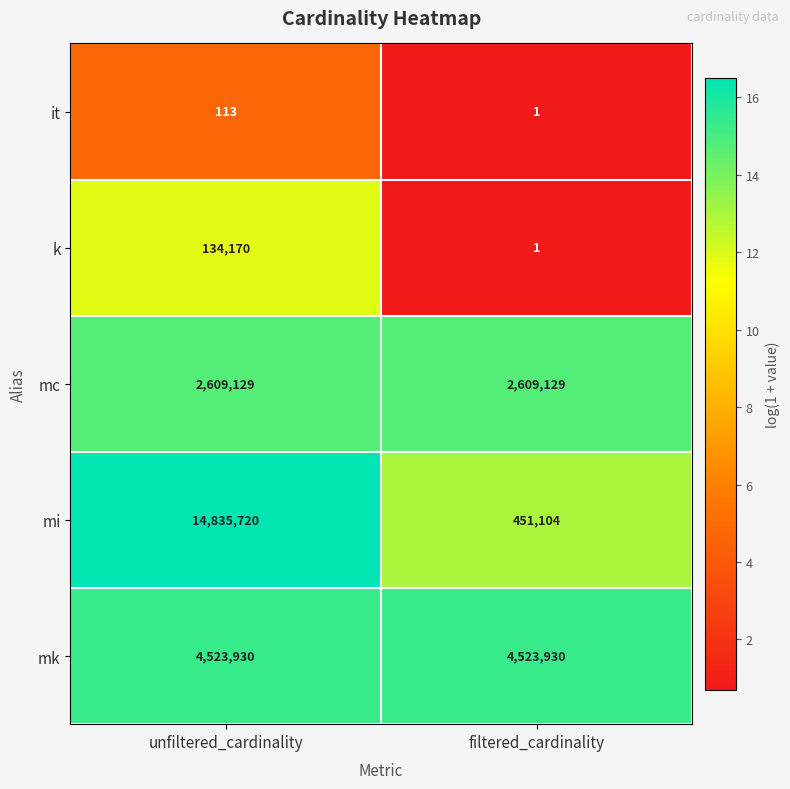

Between unfiltered_cardinality and filtered_cardinality, which series saw the biggest shift?

mi